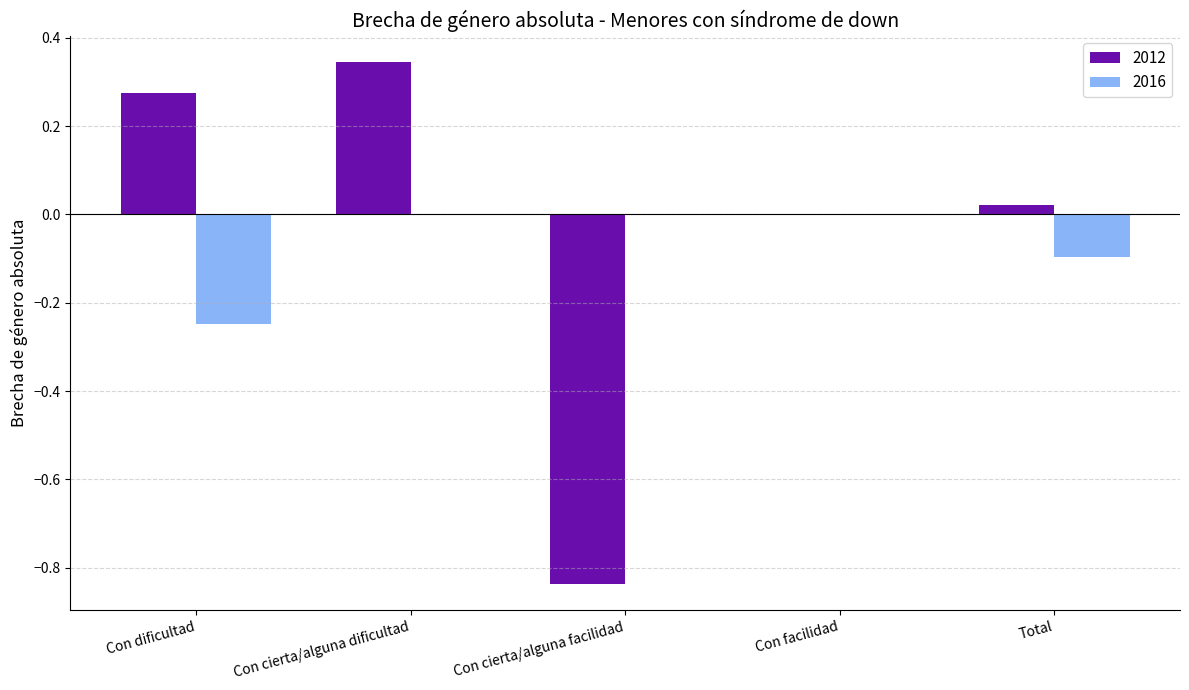

What is the spread (max minus min) of values at Con cierta/alguna facilidad?

0.8